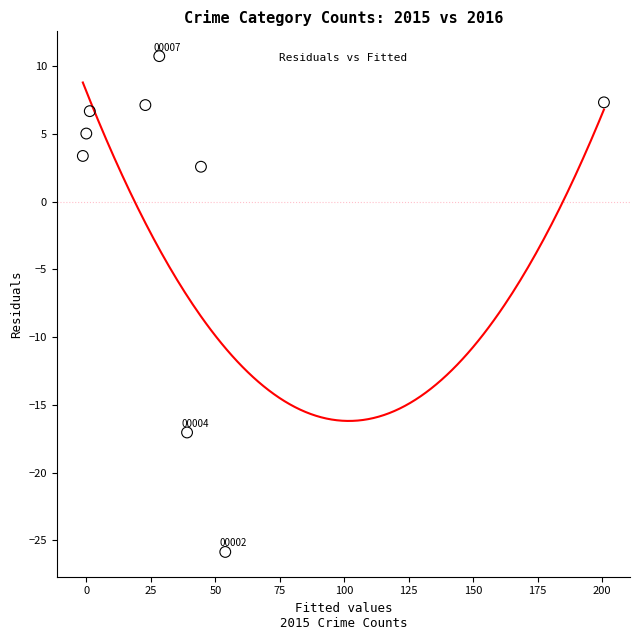

What is the range of X values (max minus min)?

202.0